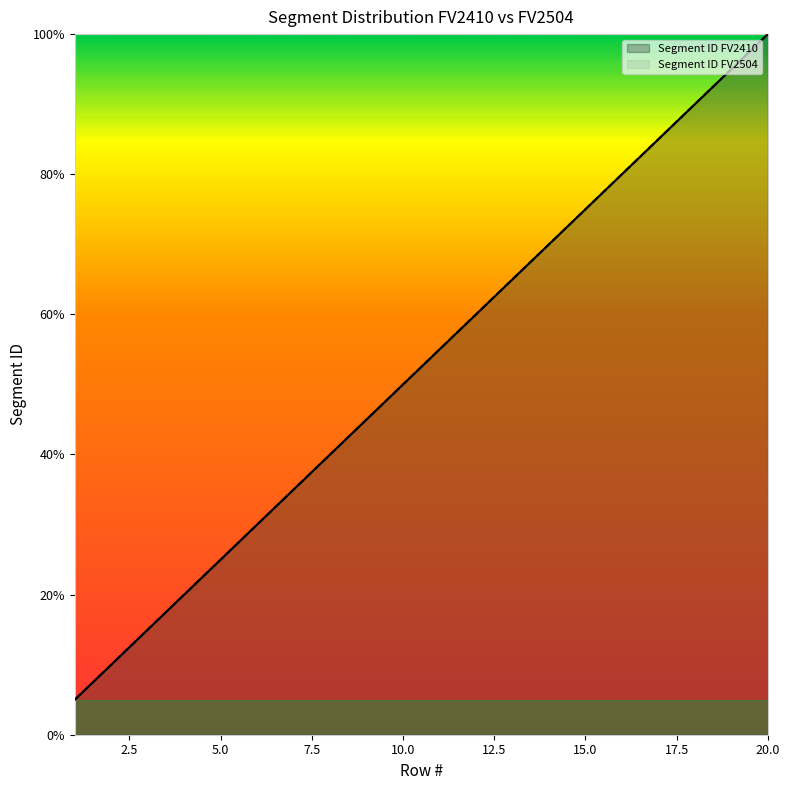

At which category is the sum across all series the highest?

20